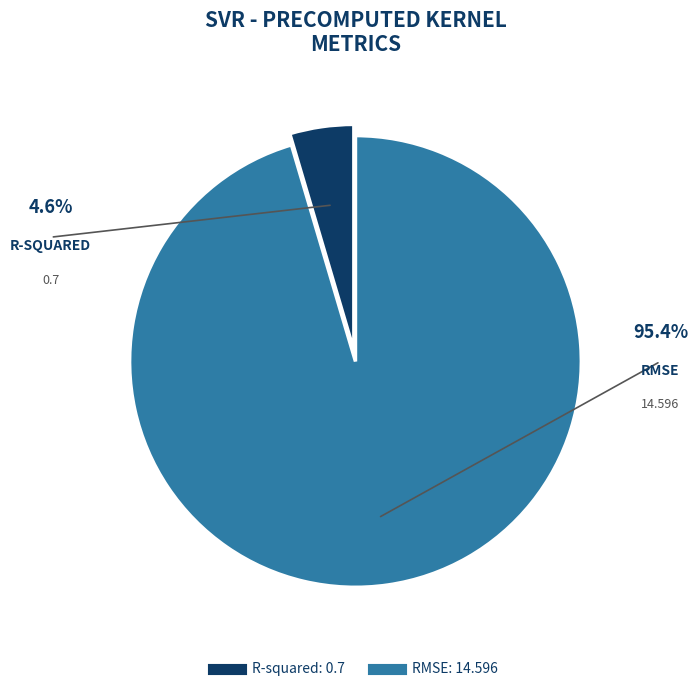

Which category has the biggest portion of the pie?

RMSE